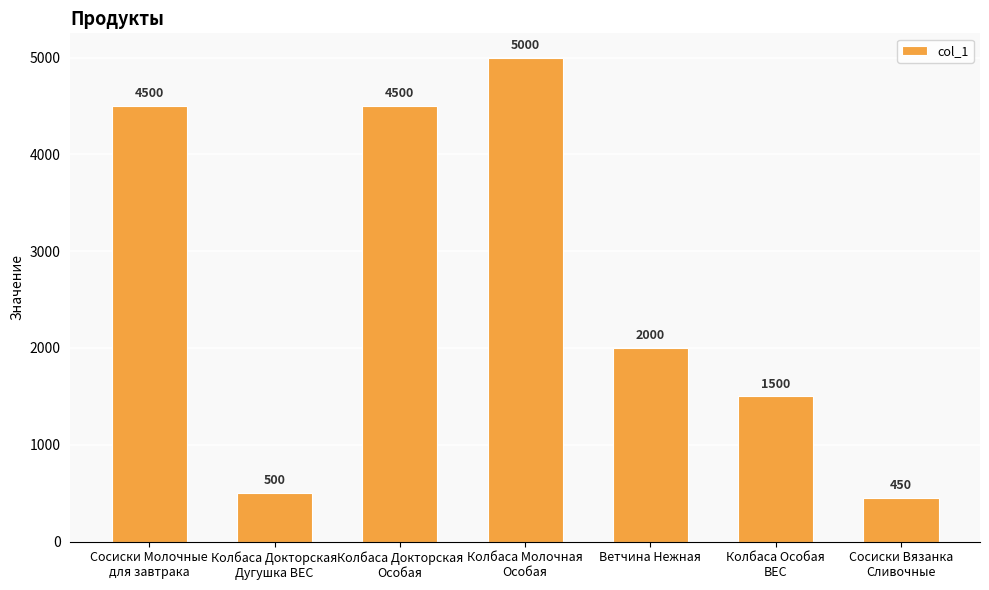

Is it true that the value at Колбаса Докторская
Особая is 4500?

True